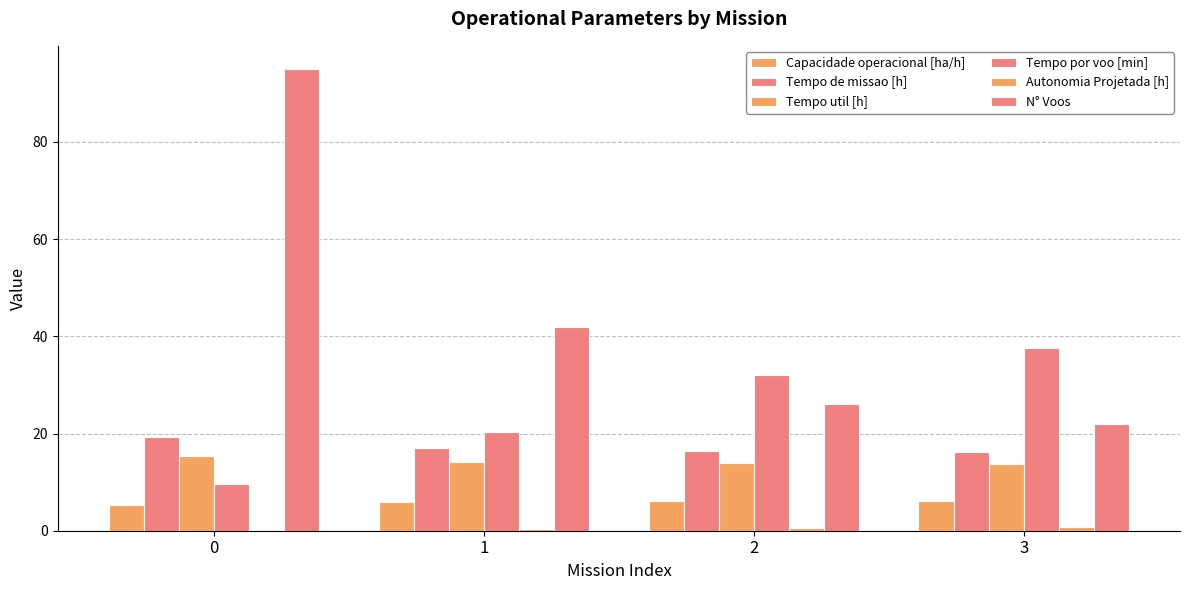

The value of Tempo por voo [min] at 2 is 11.0. True or false?

False